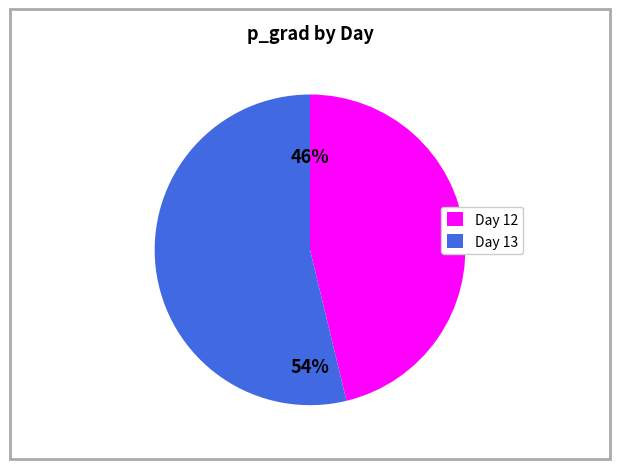

Does any single category account for the majority?

Yes